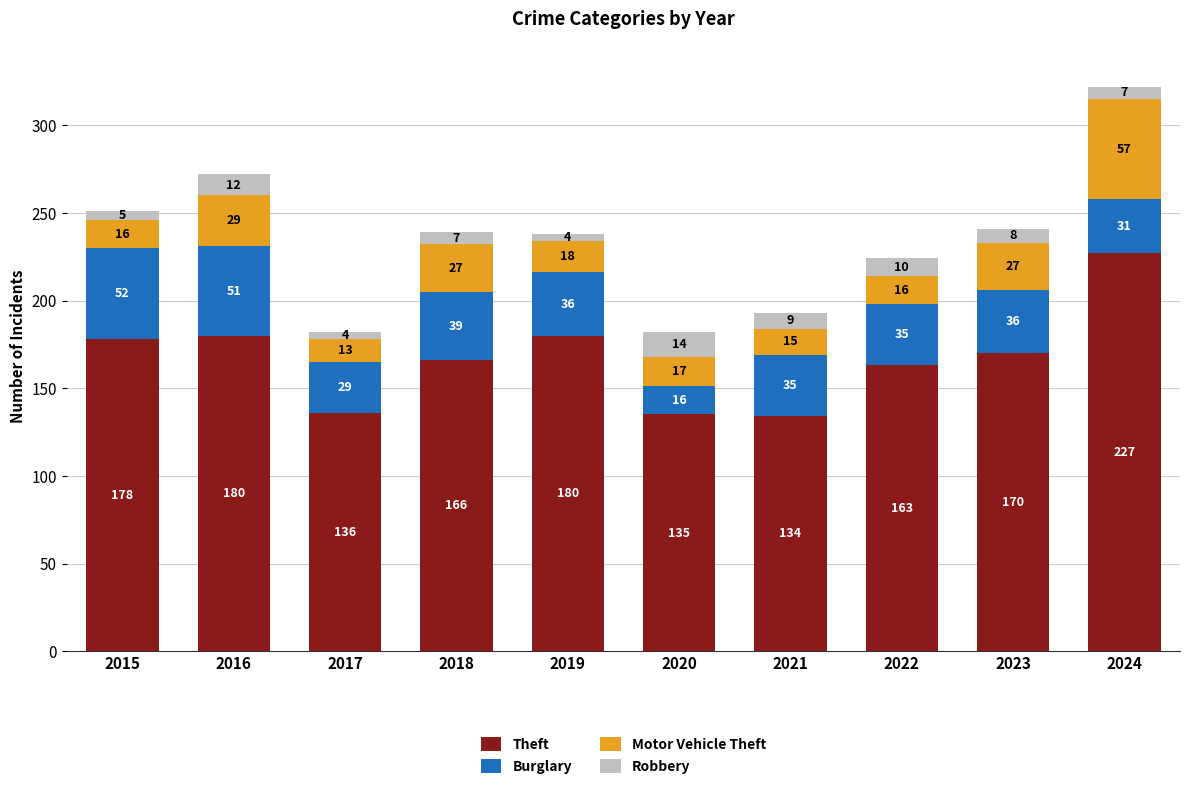

At which label does Theft reach its peak?

2024